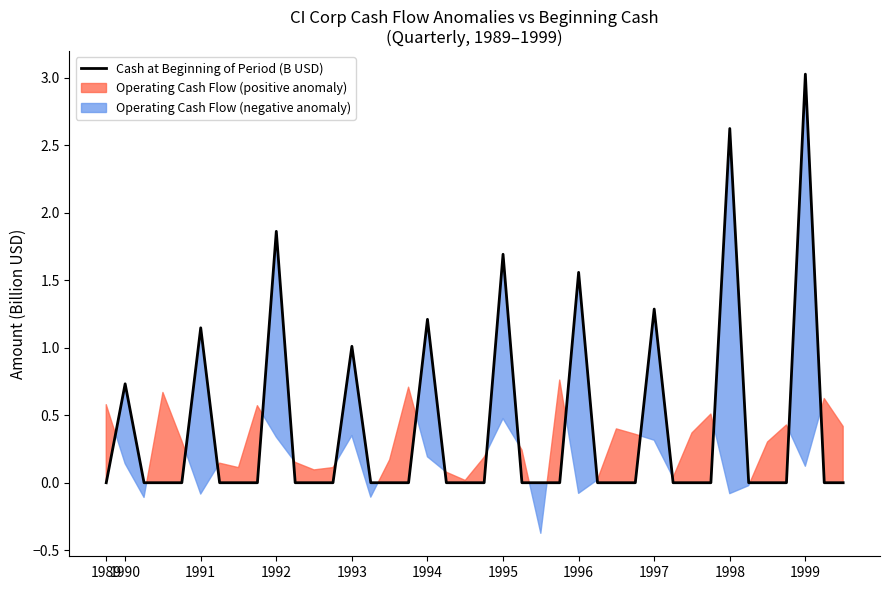

What is the change in value from 25 to 29?

-0.3